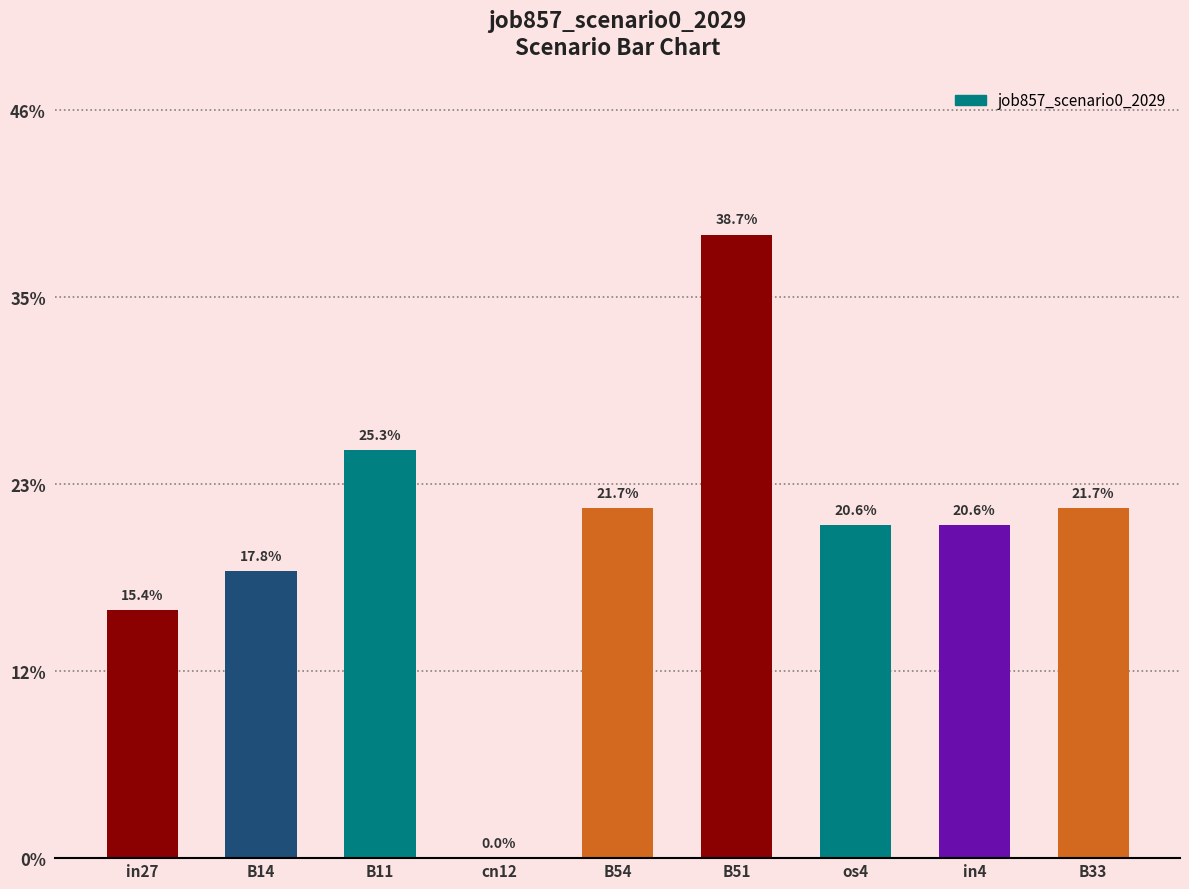

Are the bars horizontal?

No